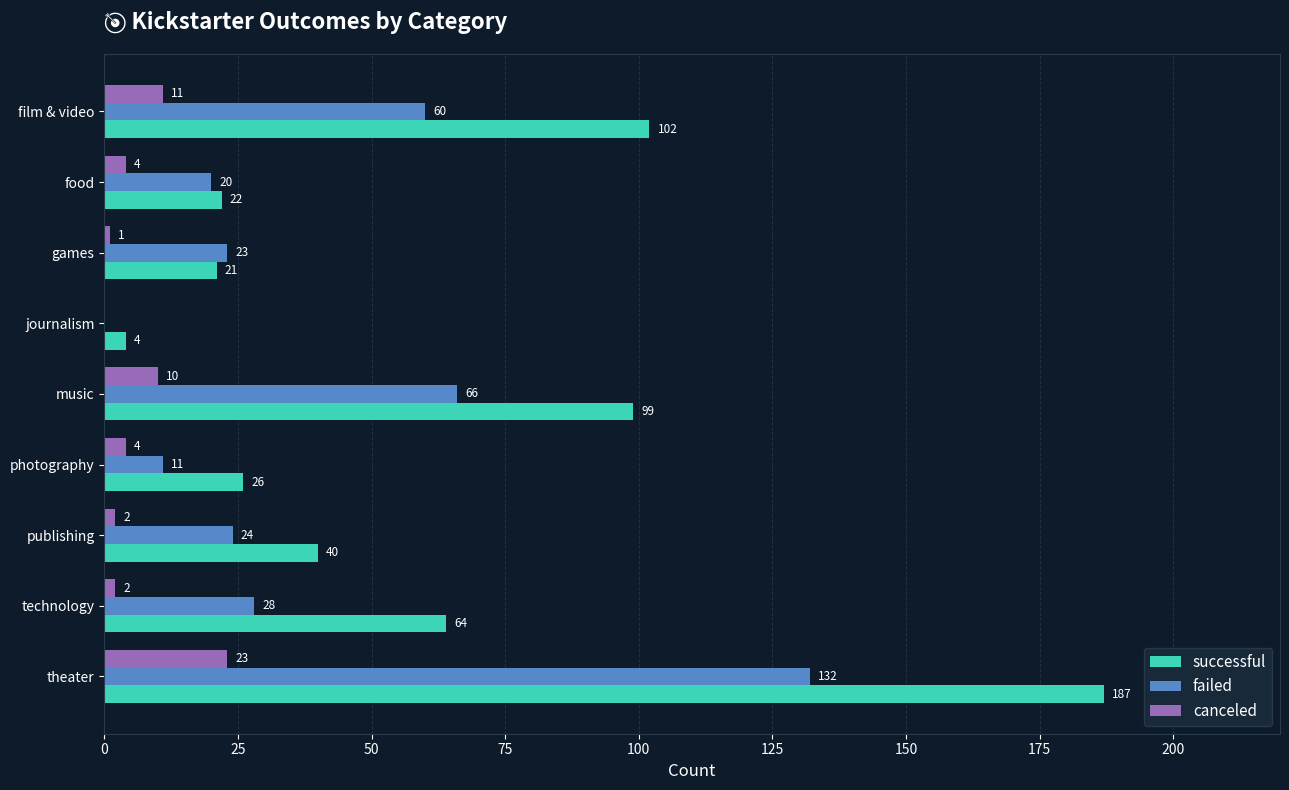

Which category has the highest value across all series?

theater